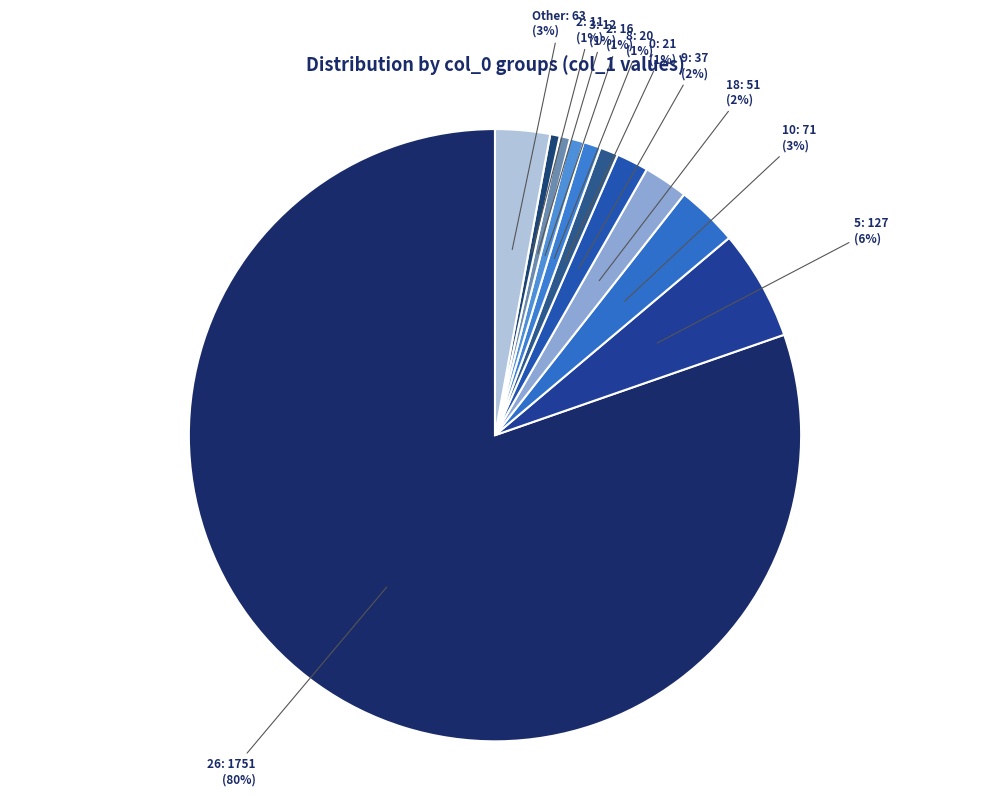

What percentage is the 2: 11 (1%) slice, to the nearest percent?

1%